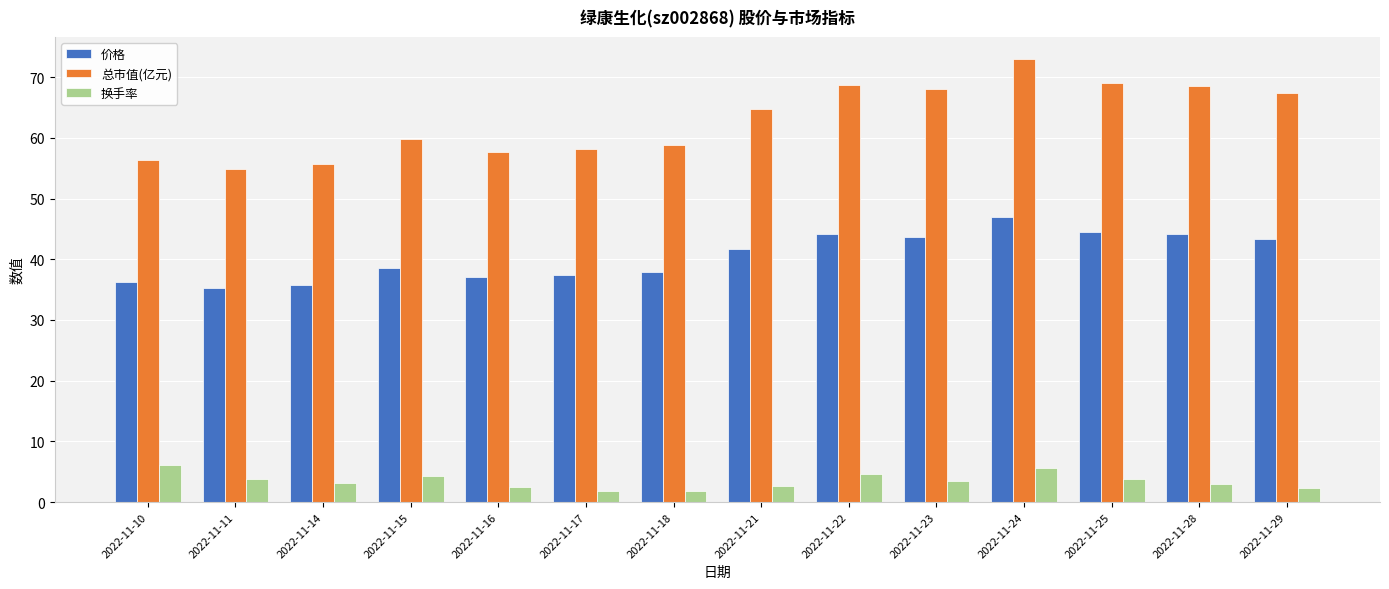

True or false: 价格 has a value of 37.1 at 2022-11-16.

True